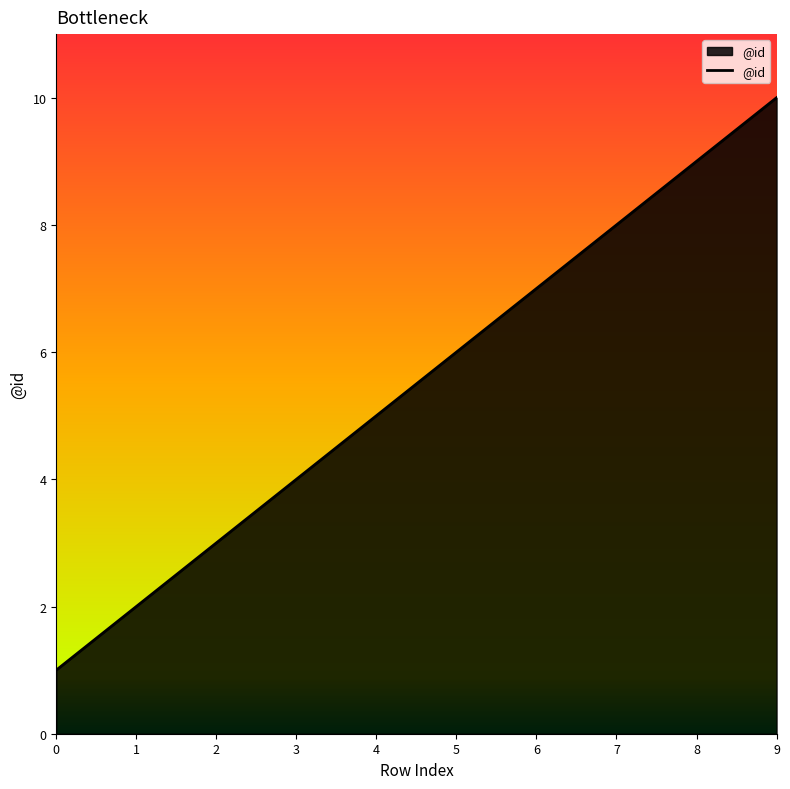

What is the smallest value displayed?

1